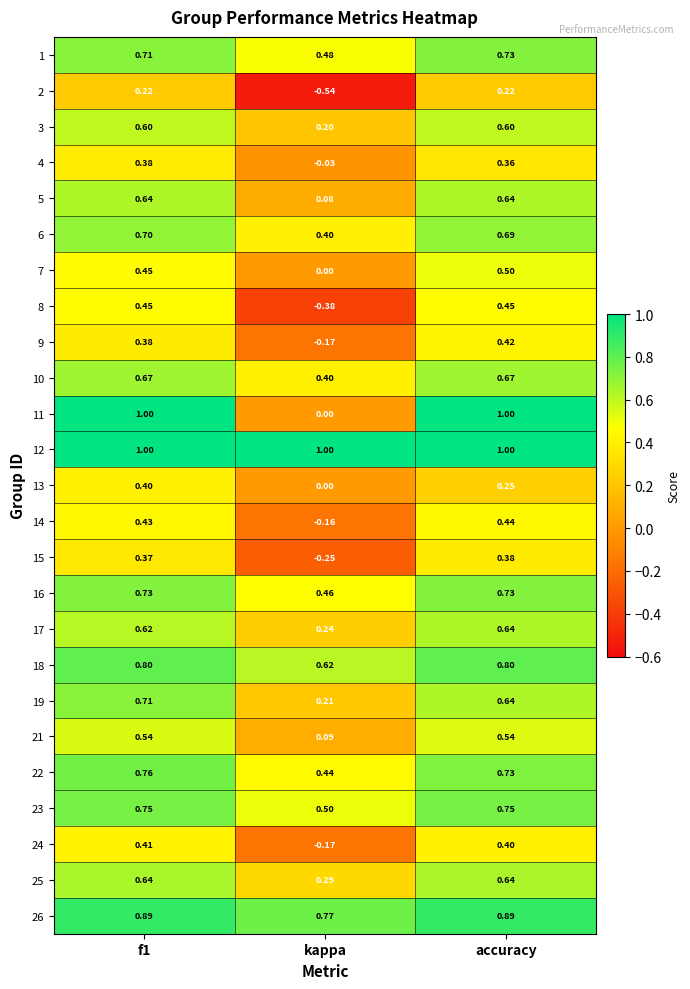

At which label is 7 closest to 0?

kappa